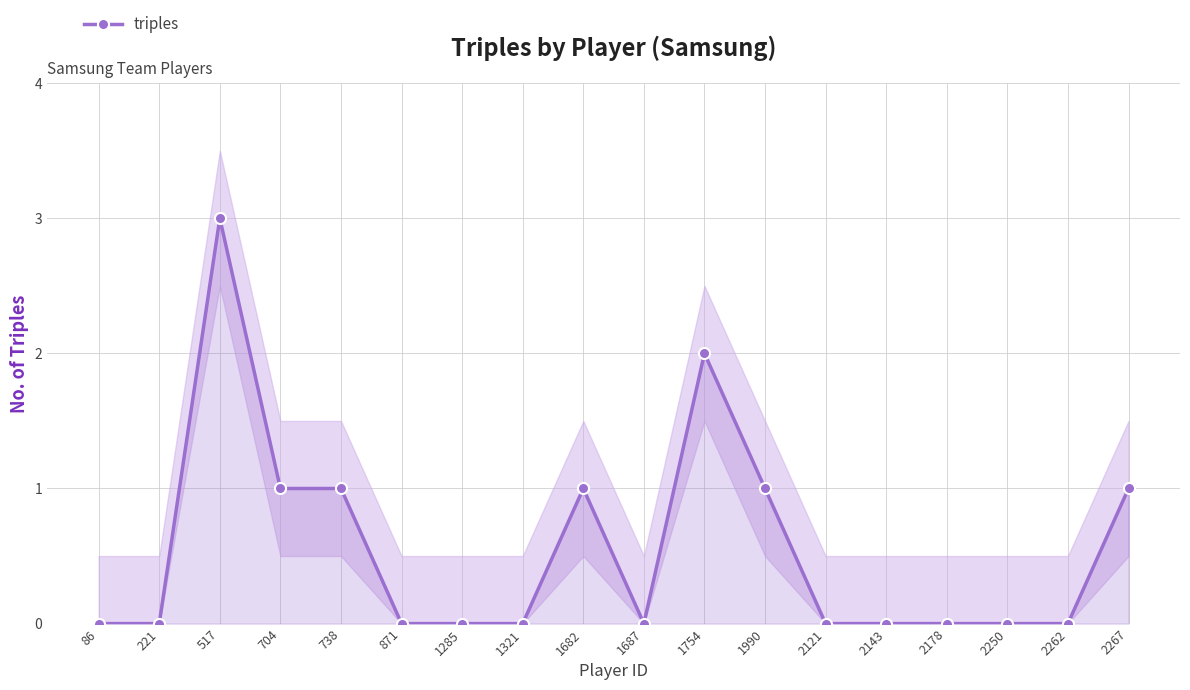

How many points are higher than both their immediate neighbors (excluding endpoints)?

3